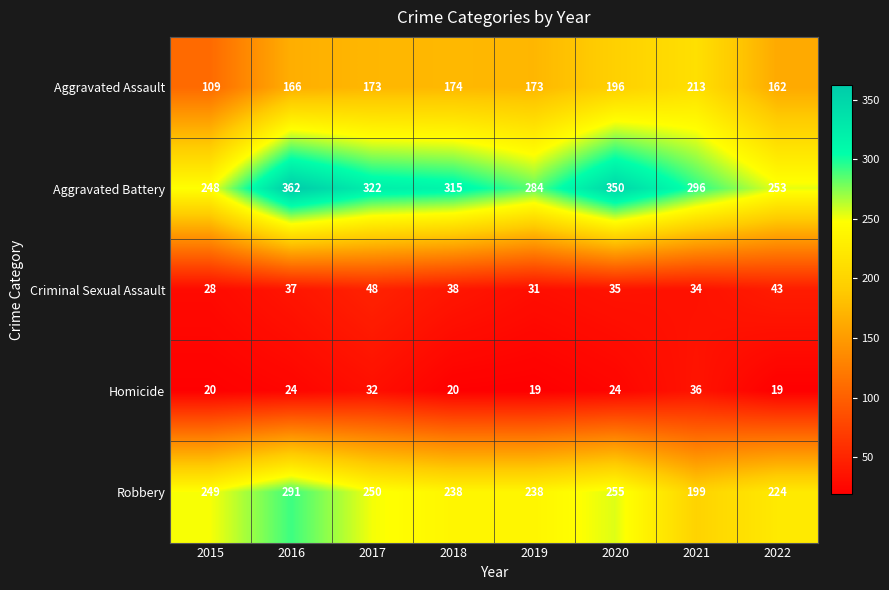

Which series has the largest total across all categories?

Aggravated Battery